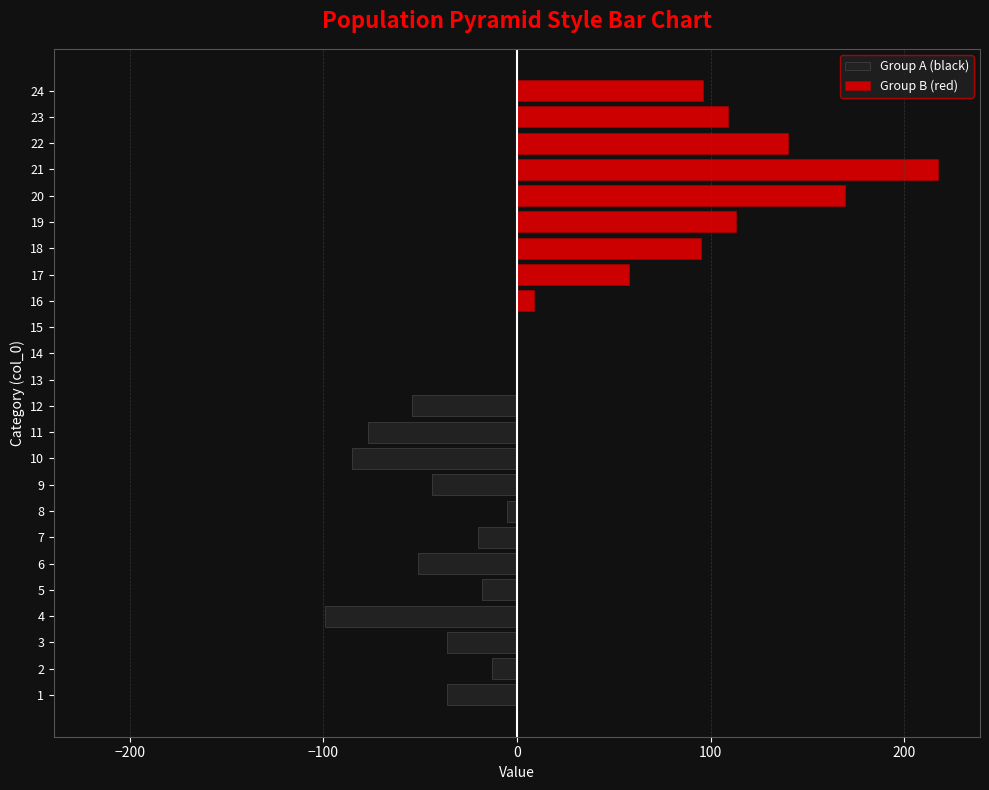

At 0, list the series in order from largest to smallest.

Group B (red), Group A (black)